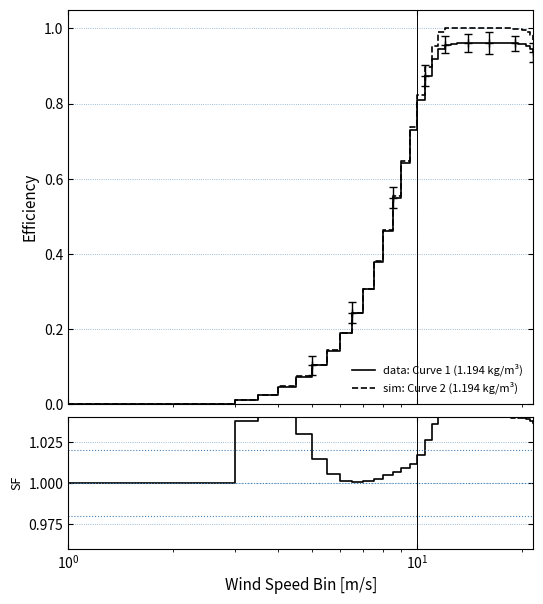

What is the sum of all sim: Curve 2 (1.194 kg/m³) values?

27.5